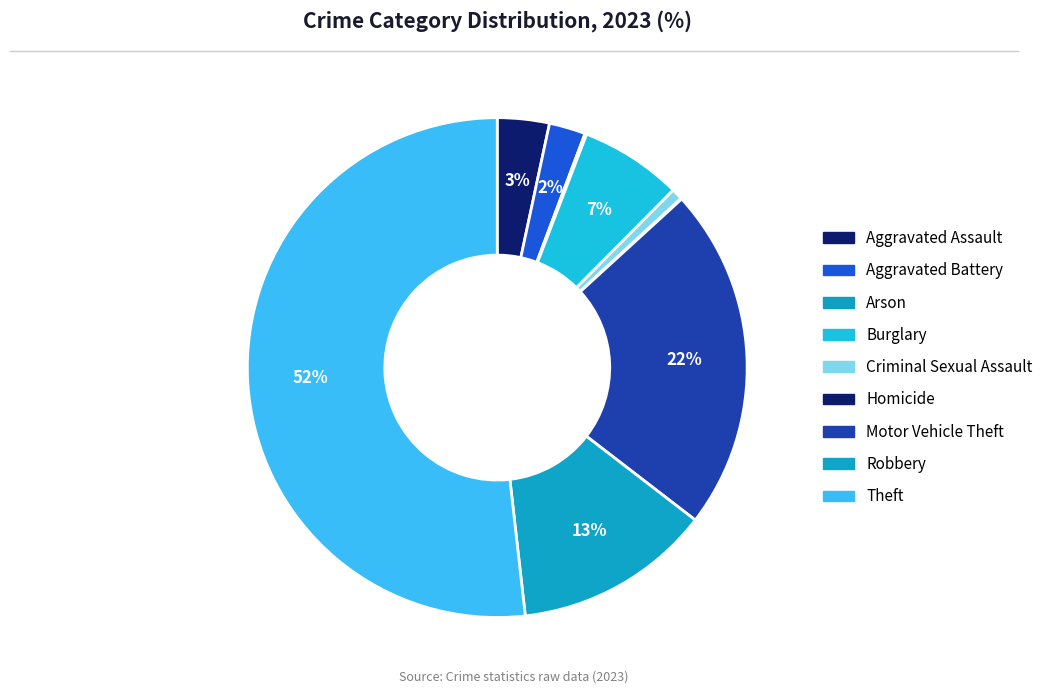

How many segments does this pie chart have?

9